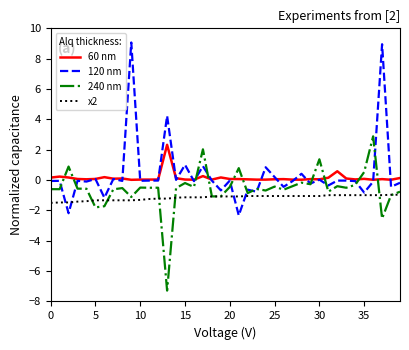

How many categories are shown in the chart?

40